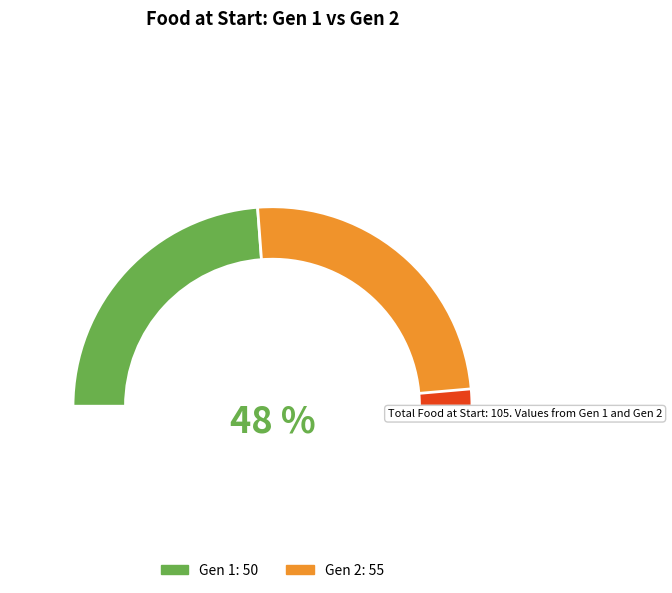

What percentage is the 1 slice, to the nearest percent?

48%